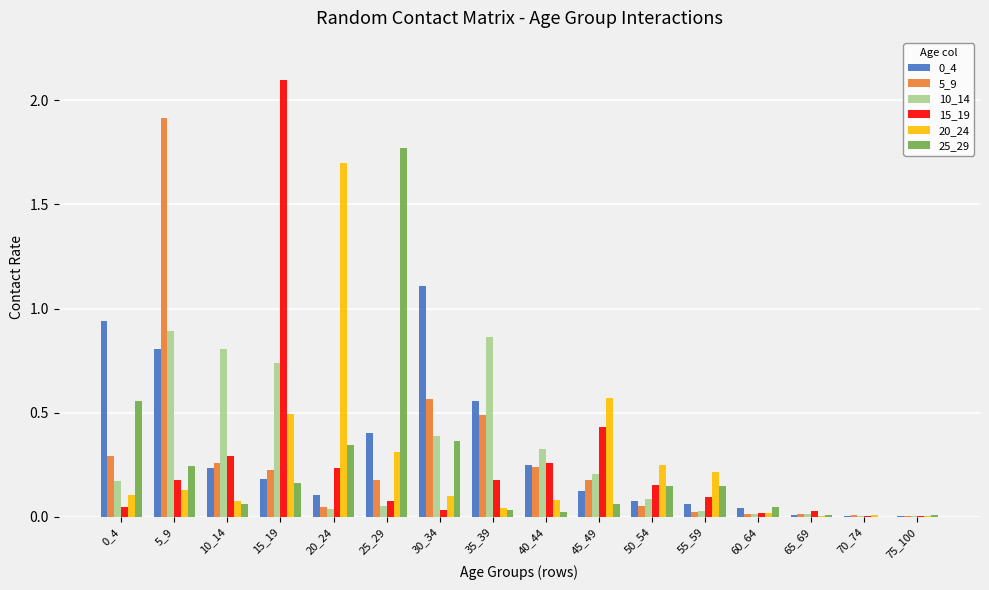

Is the value of 15_19 at 30_34 greater than the value of 25_29 at 20_24?

No